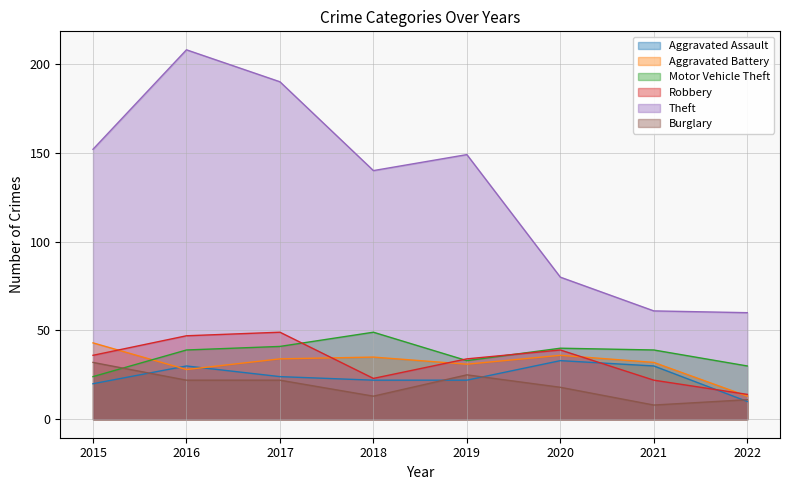

Reading left to right, list all the values displayed in this chart.

Aggravated Assault: 20	30	24	22	22	33	30	10
Aggravated Battery: 43	28	34	35	31	36	32	13
Motor Vehicle Theft: 24	39	41	49	33	40	39	30
Robbery: 36	47	49	23	34	39	22	14
Theft: 152	208	190	140	149	80	61	60
Burglary: 32	22	22	13	25	18	8	11